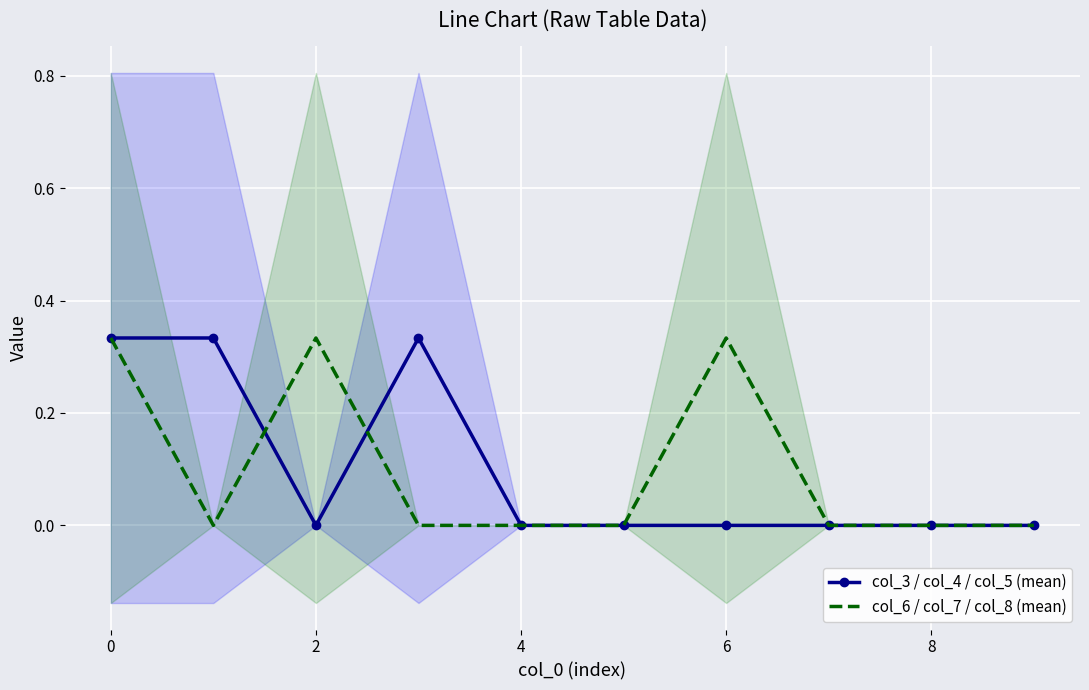

True or false: col_6 / col_7 / col_8 (mean) has a value of -0.1 at 8.

False